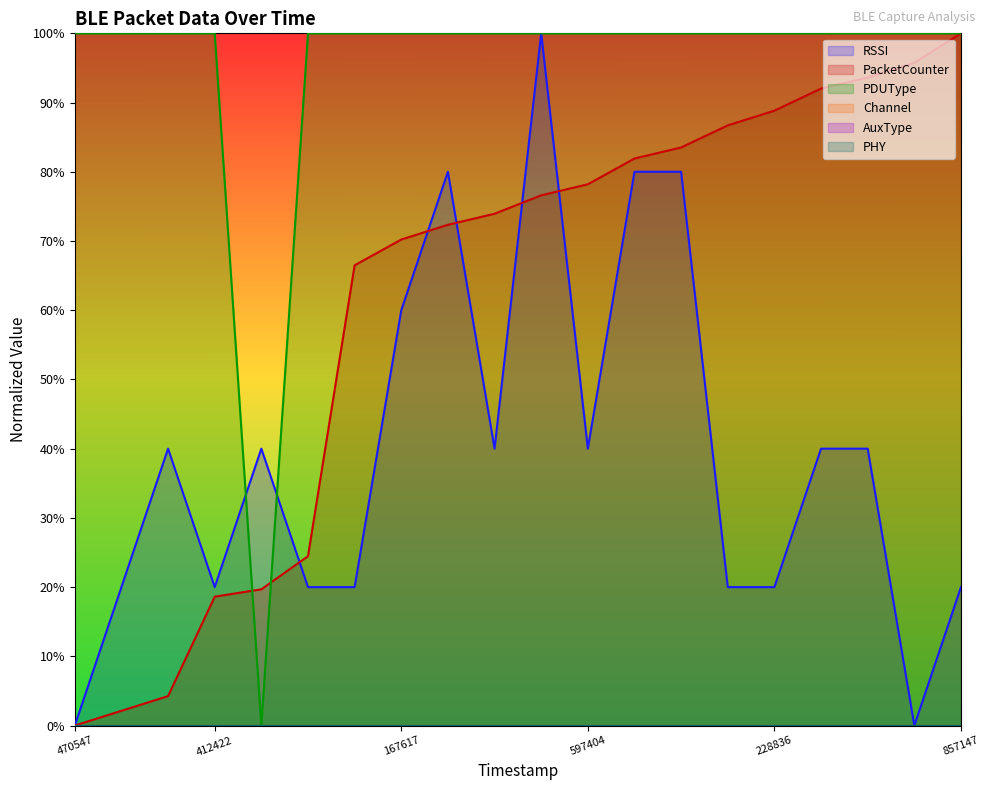

What is the average value of the RSSI series?

0.4